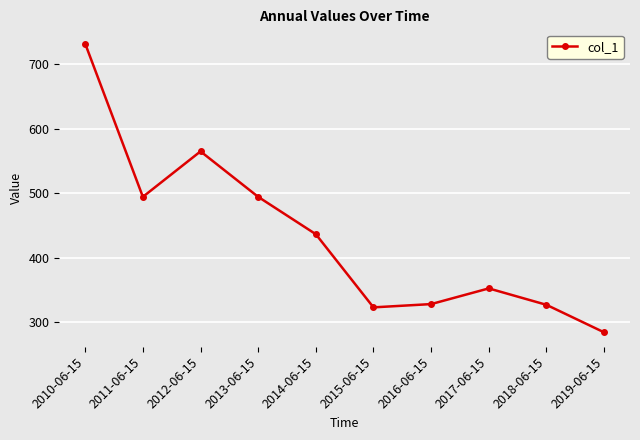

What is the sum of the values at 2016-06-15 and 2011-06-15?

822.6